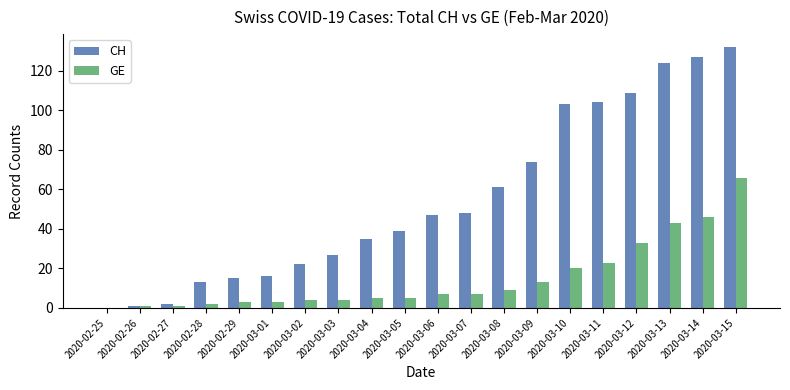

Which series has the largest total across all categories?

CH